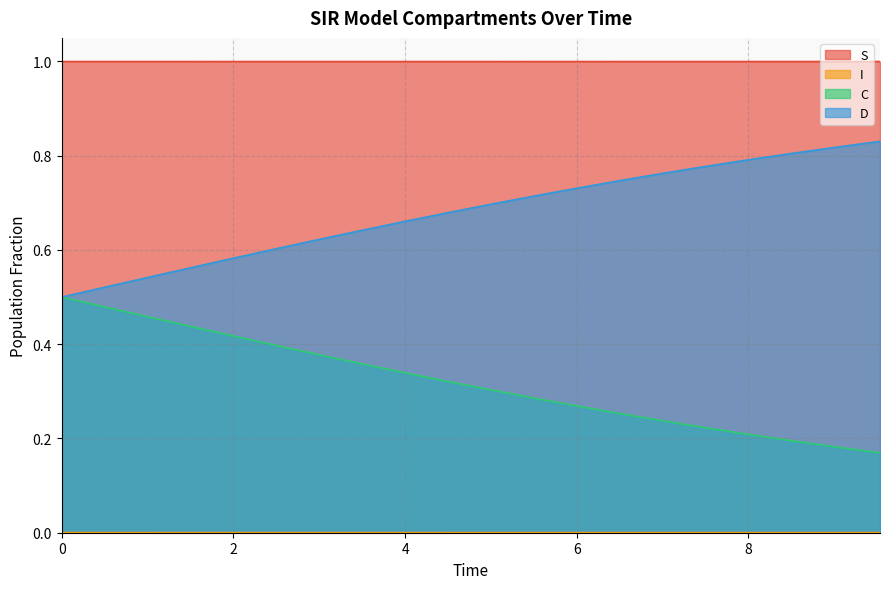

What is the label of the 12th point from the left?

5.518394648829432